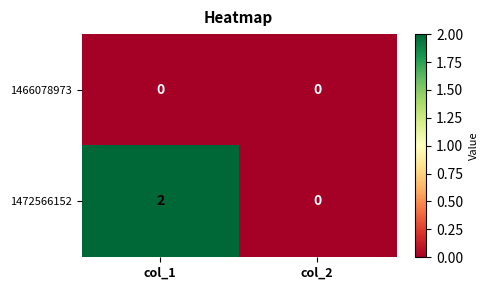

Which category has the highest value across all series?

col_1